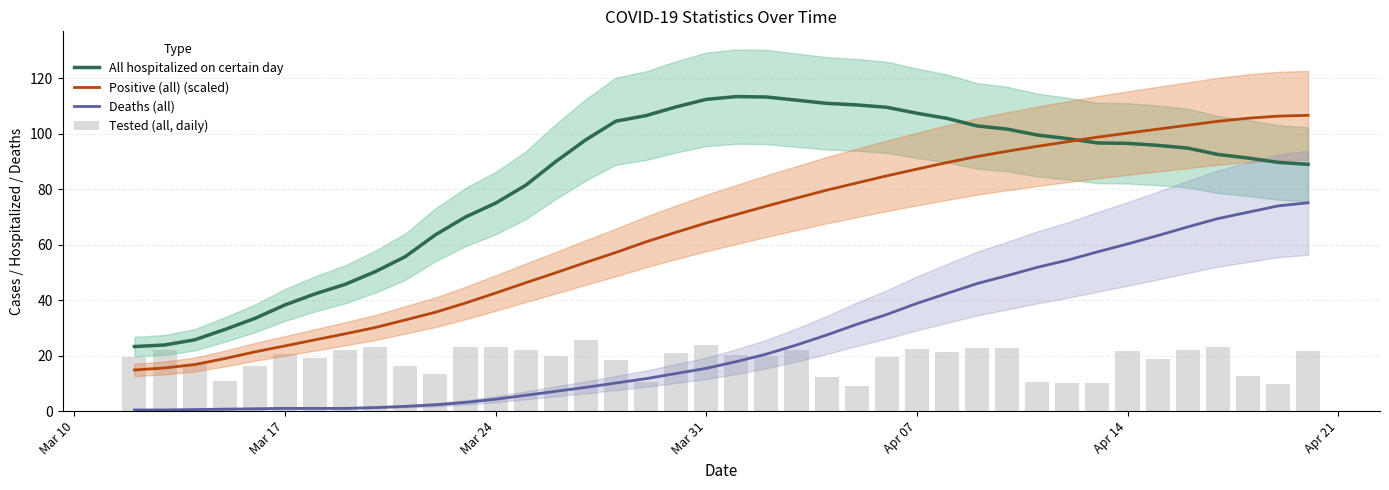

How many series are shown in this chart?

4